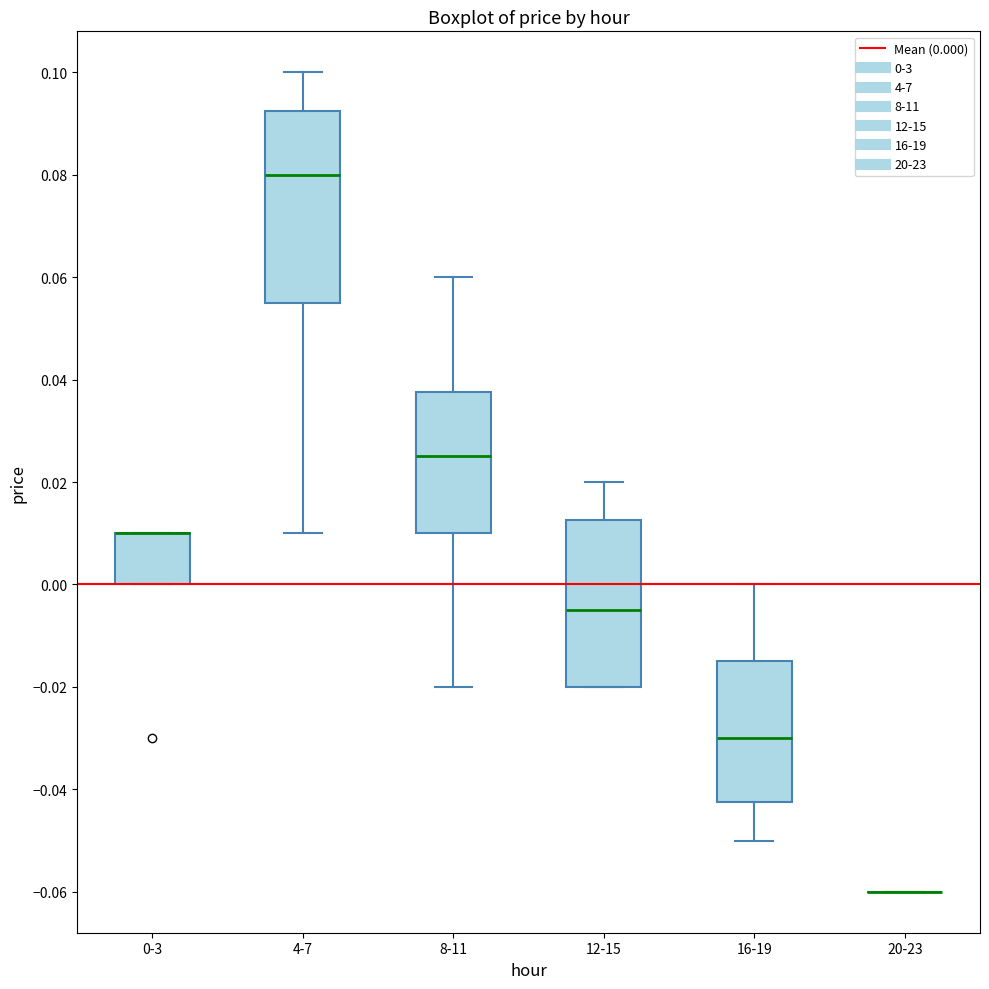

Reading left to right, transcribe this box plot: for each box, give where its median line is, the range the box spans, and where its two whiskers end, as read against the y-axis. The values are not printed on the chart, so give them approximately, as read against the axis.

0-3: median 0.010 (drawn on the box's upper edge), box 0.000 to 0.010, whiskers 0.000 to 0.010
4-7: median 0.080, box 0.056 to 0.092, whiskers 0.010 to 0.100
8-11: median 0.026, box 0.010 to 0.038, whiskers -0.020 to 0.060
12-15: median -0.004, box -0.020 to 0.012, whiskers -0.020 to 0.020
16-19: median -0.030, box -0.042 to -0.014, whiskers -0.050 to 0.000
20-23: box collapsed to a line at -0.060, whiskers -0.060 to -0.060